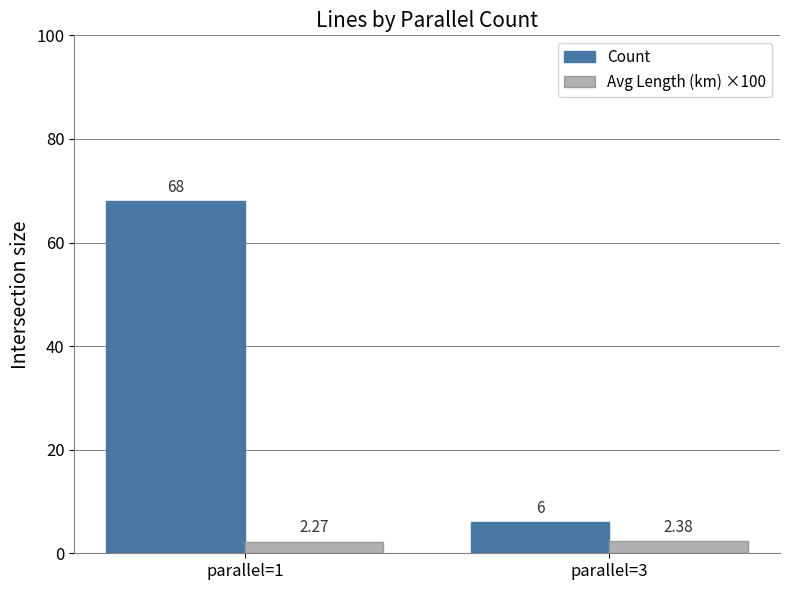

Rank the series by their average value, from highest to lowest.

Count, Avg Length (km) ×100